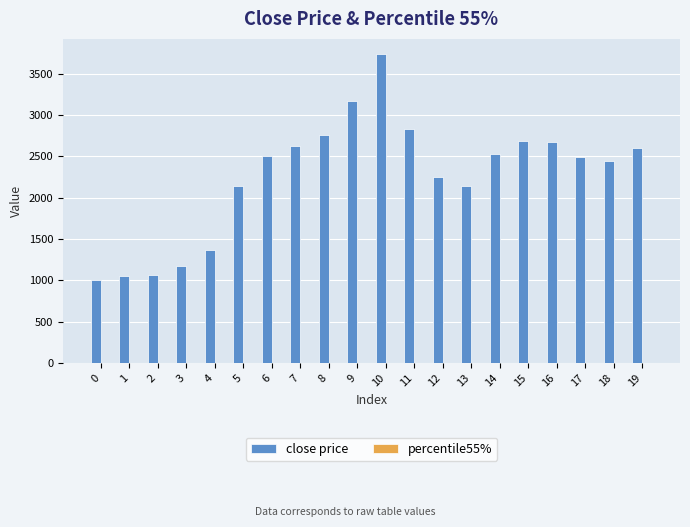

What is the sum of all close price values?

45250.2